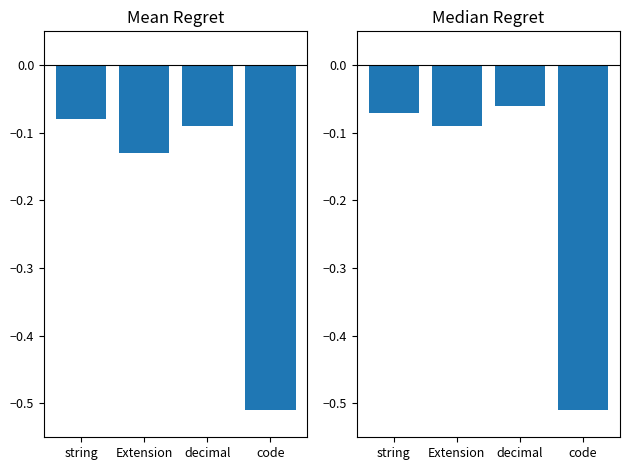

What is the label of the 4th bar from the right?

string